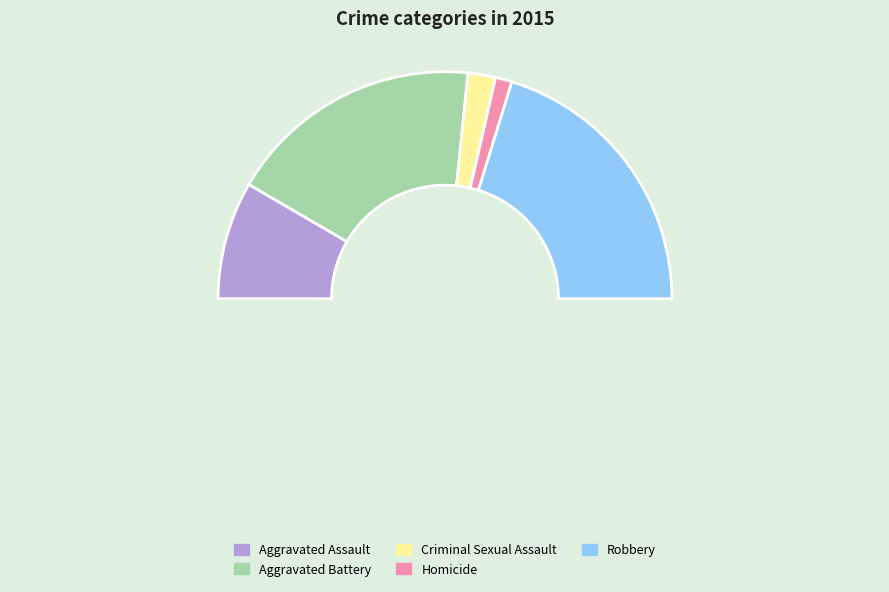

Does Homicide account for over 50% of the chart?

No